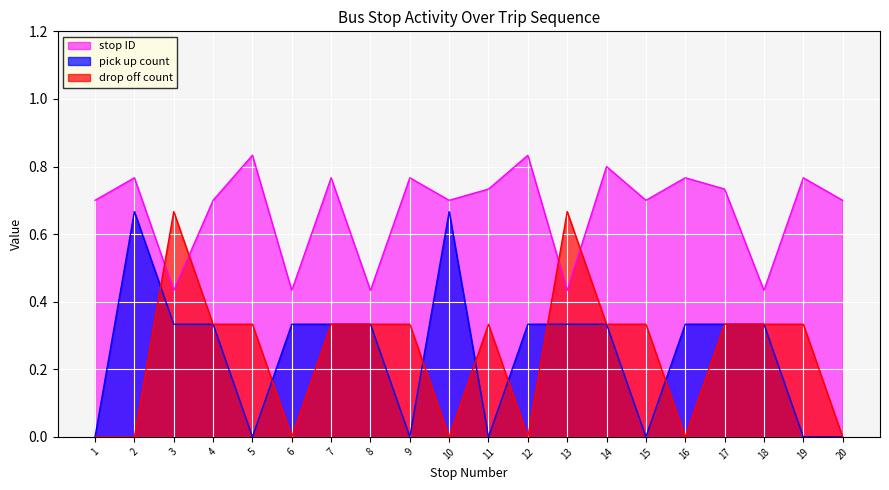

List the series in order of their peak value, lowest first.

pick up count, drop off count, stop ID